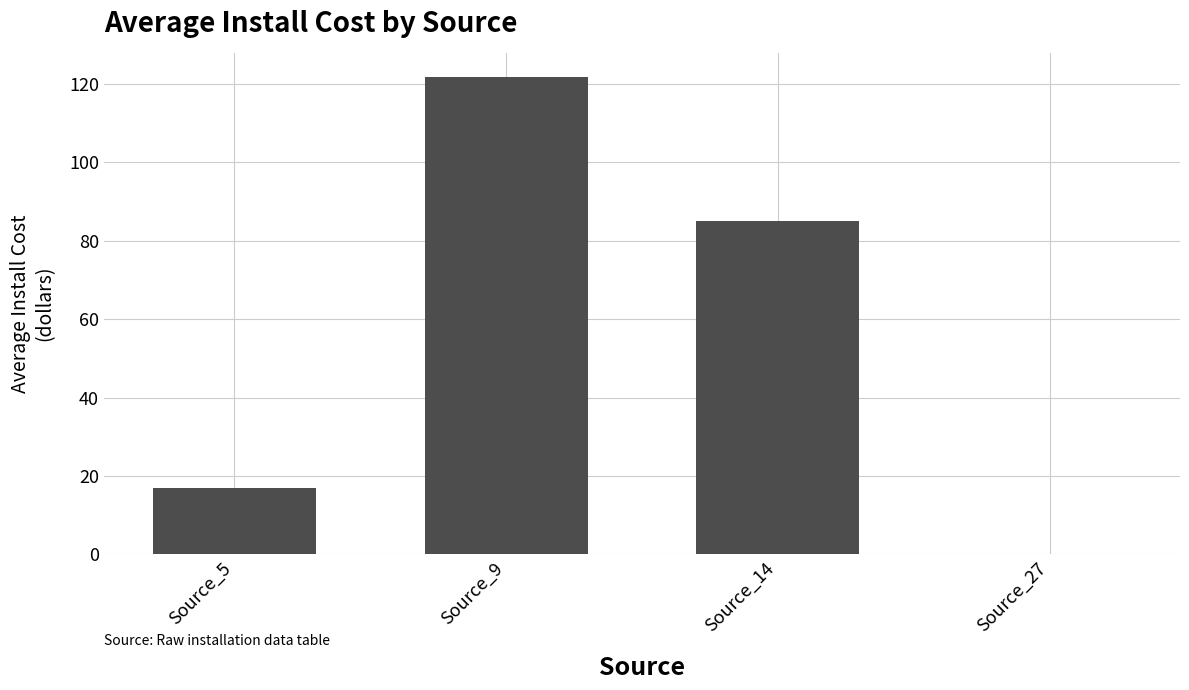

What is the sum of all values?

223.8